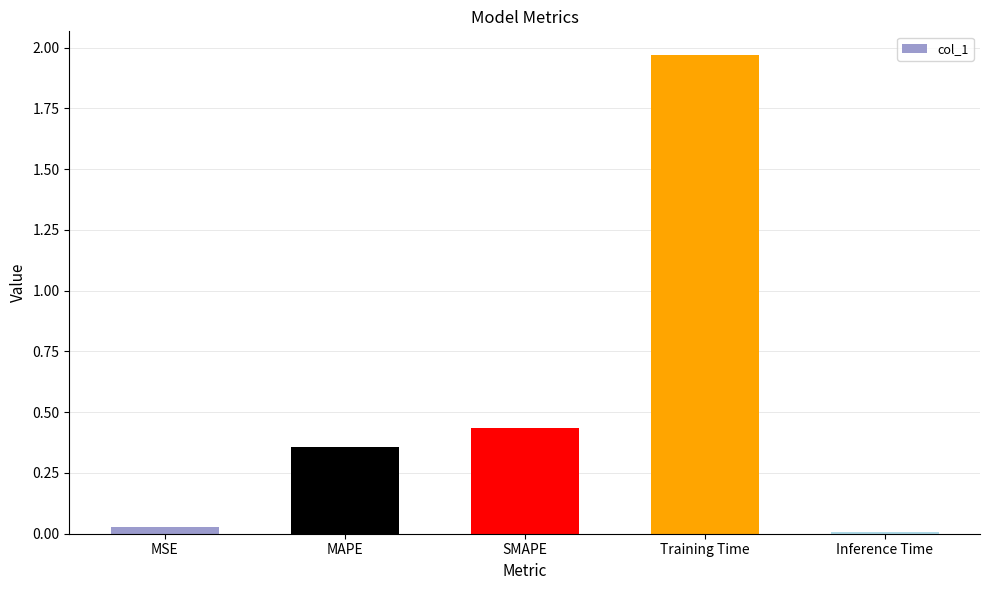

What is the difference between the values at SMAPE and Training Time?

1.5